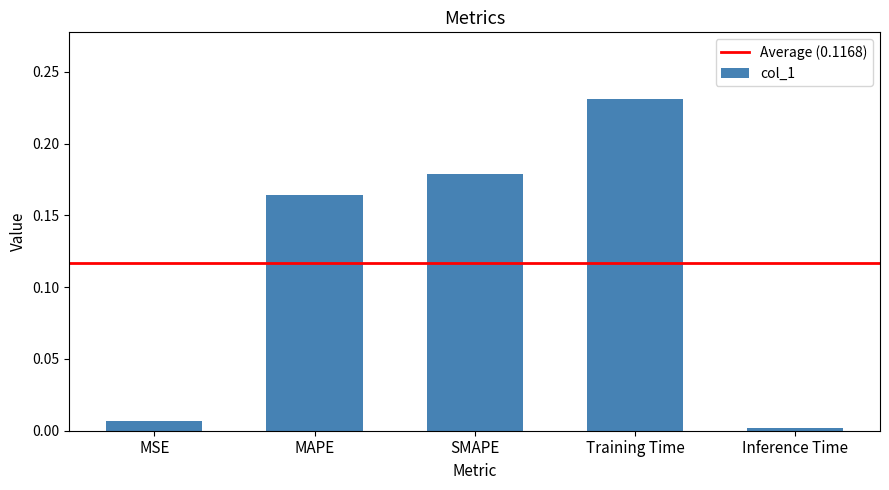

Between MSE and SMAPE, which is larger?

SMAPE